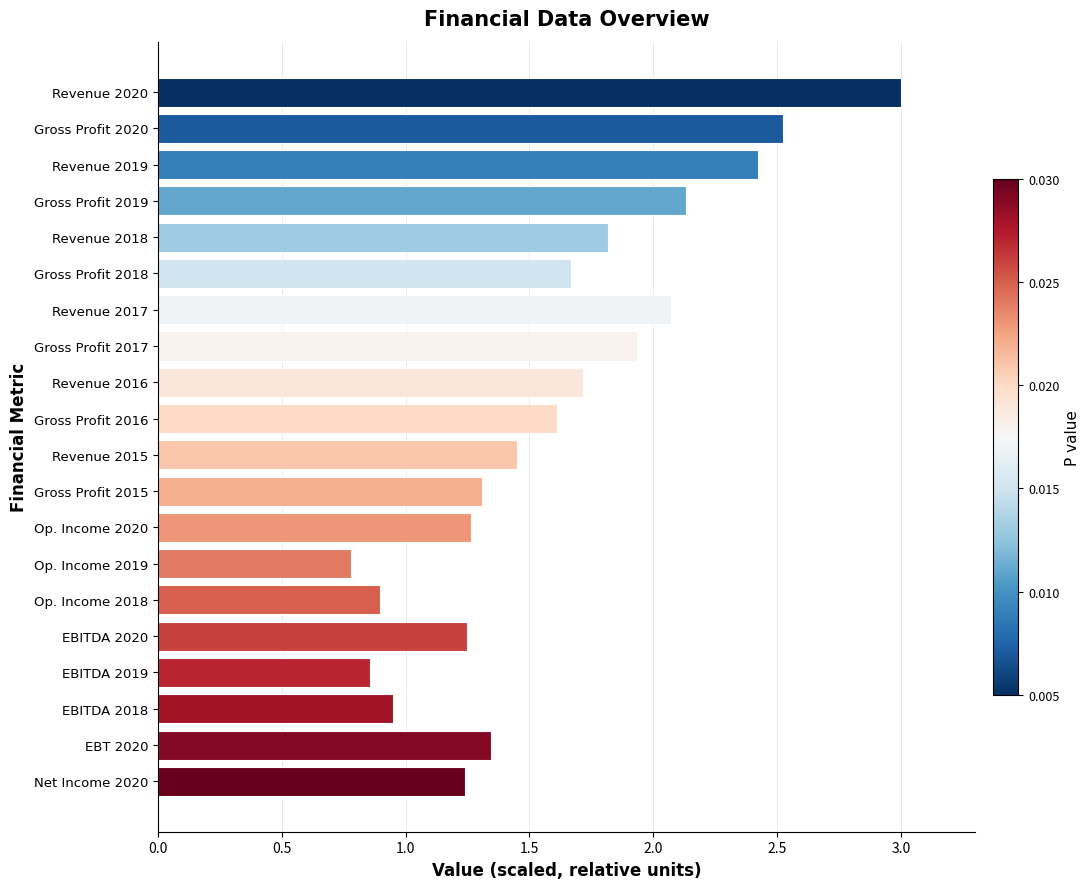

What is the value of the 2nd bar from the top?

2.5